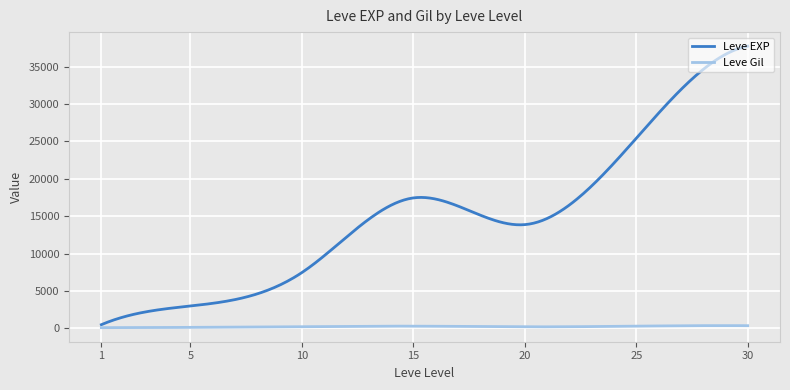

What is the sum of all Leve Gil values?

75786.6